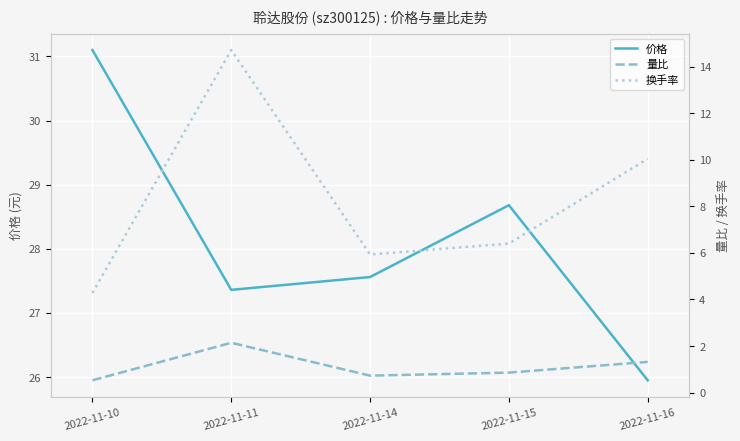

What is the highest value of the 换手率 series?

14.7